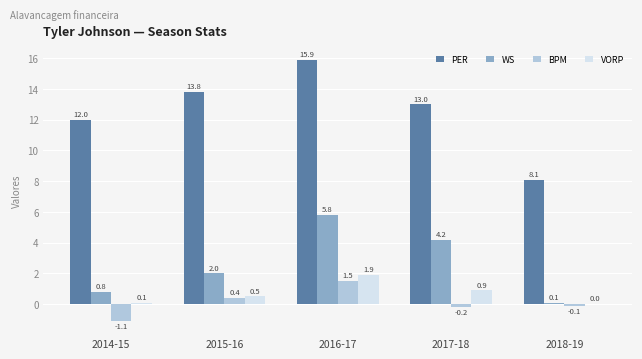

What is the maximum value for VORP?

1.9